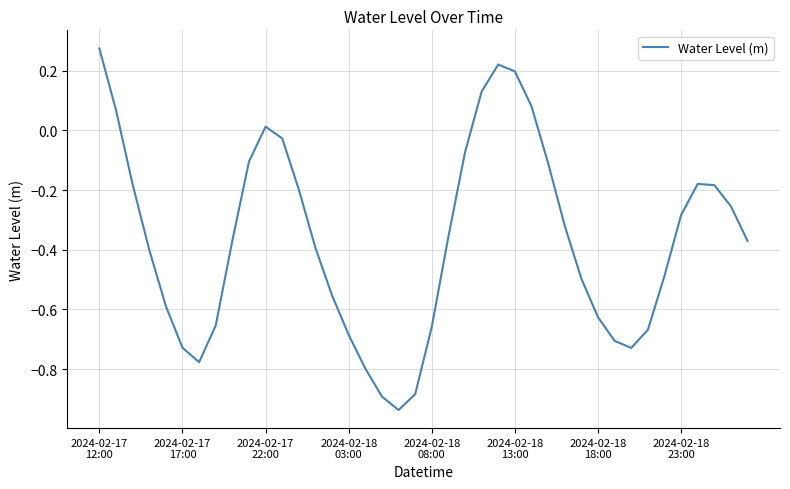

What is the difference between the maximum and minimum values?

1.2